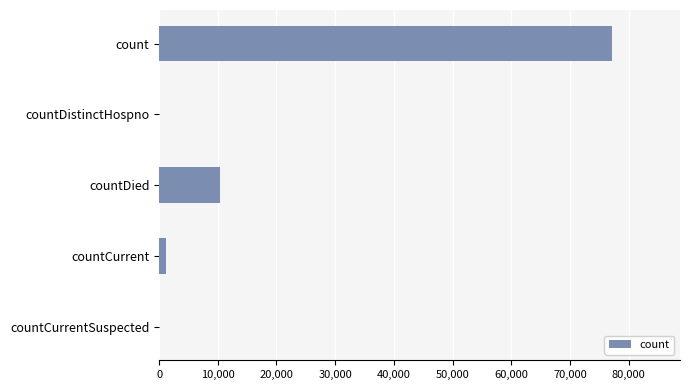

At which category does the chart reach its peak across all series?

count